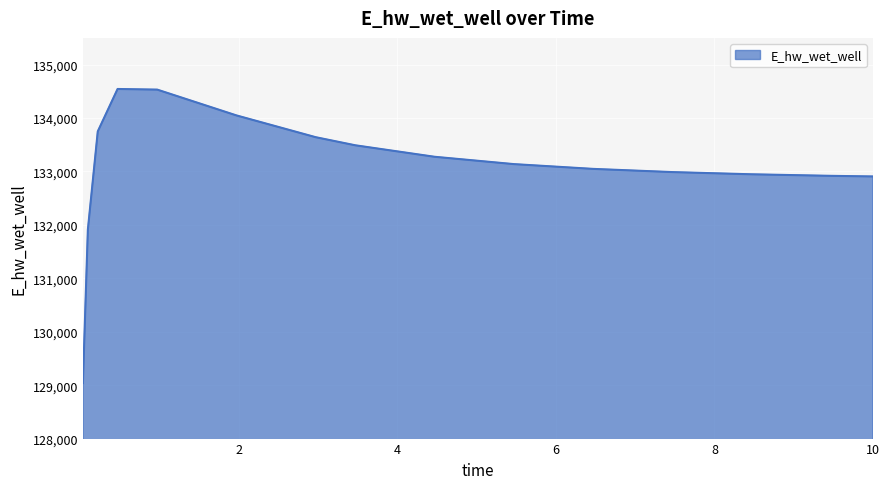

What is the difference between the maximum and minimum values?

5504.8